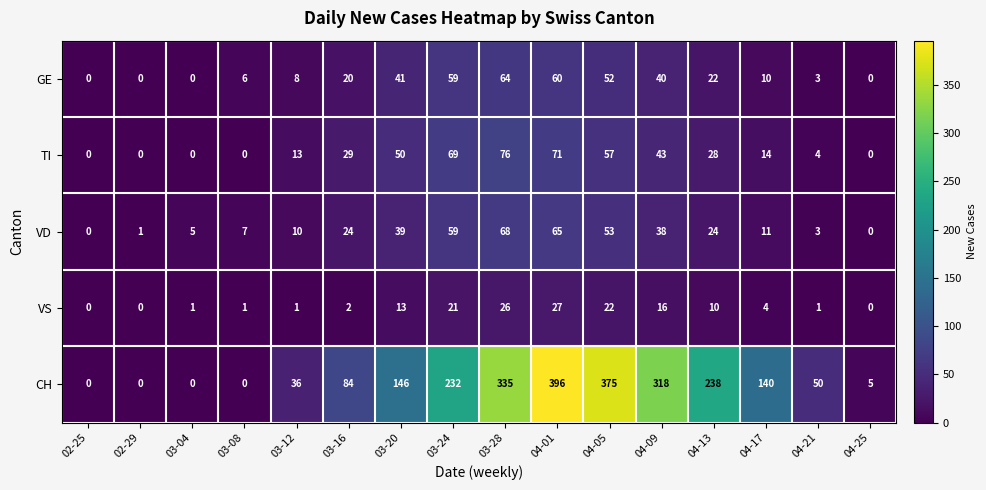

At which label does TI first exceed 28?

03-16